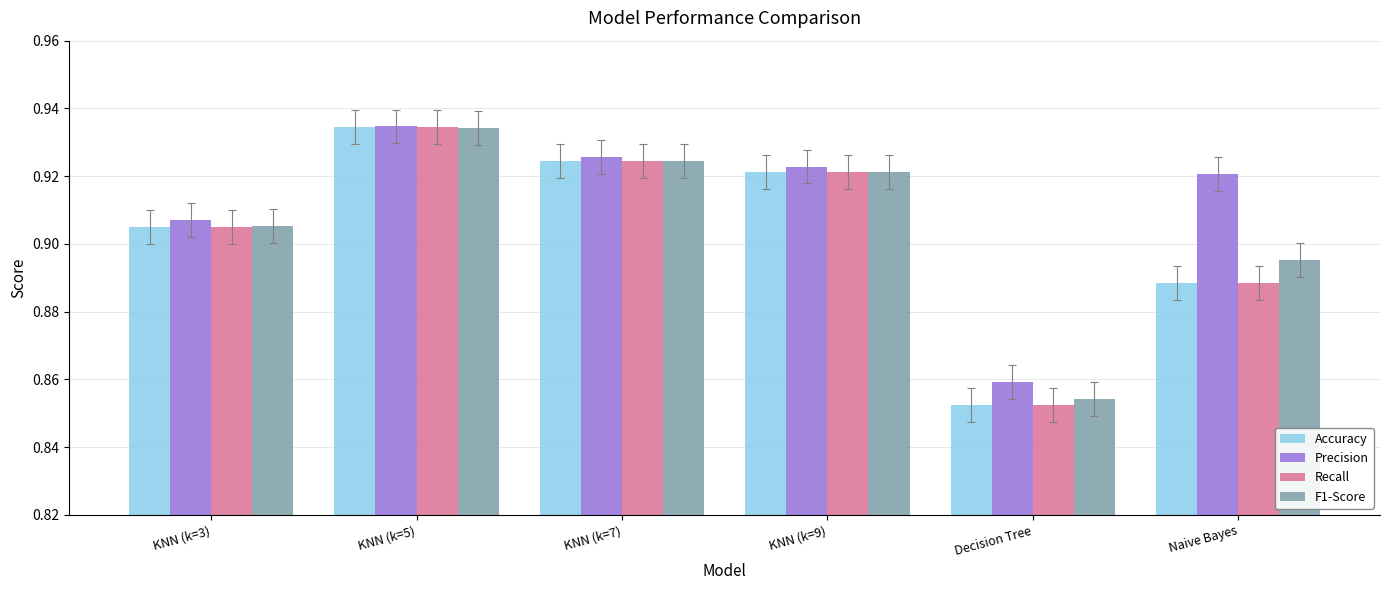

Rank the categories by Accuracy value from highest to lowest.

KNN (k=5), KNN (k=7), KNN (k=9), KNN (k=3), Naive Bayes, Decision Tree